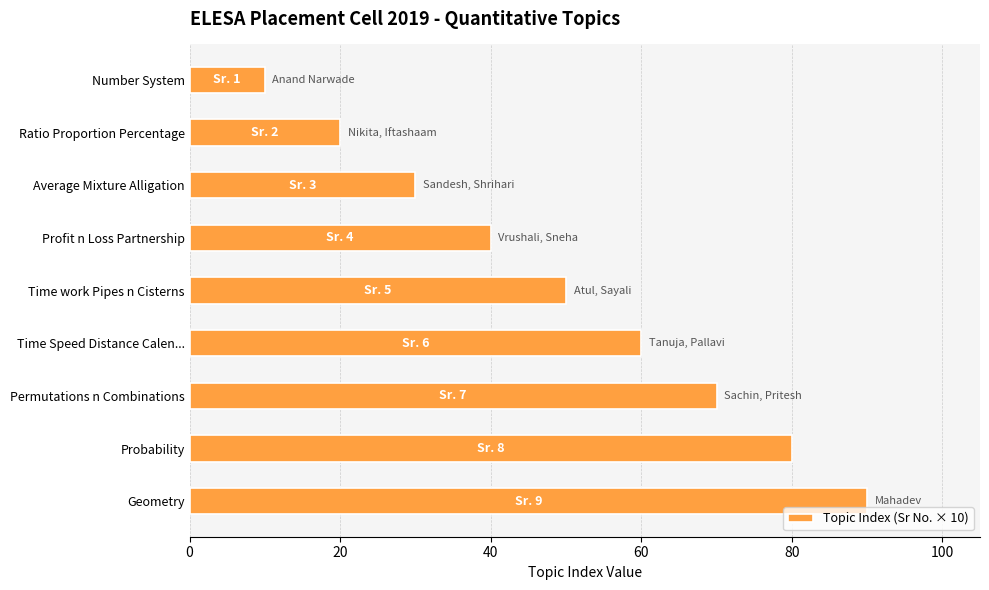

Is it true that the value at Profit n Loss Partnership is 70?

False